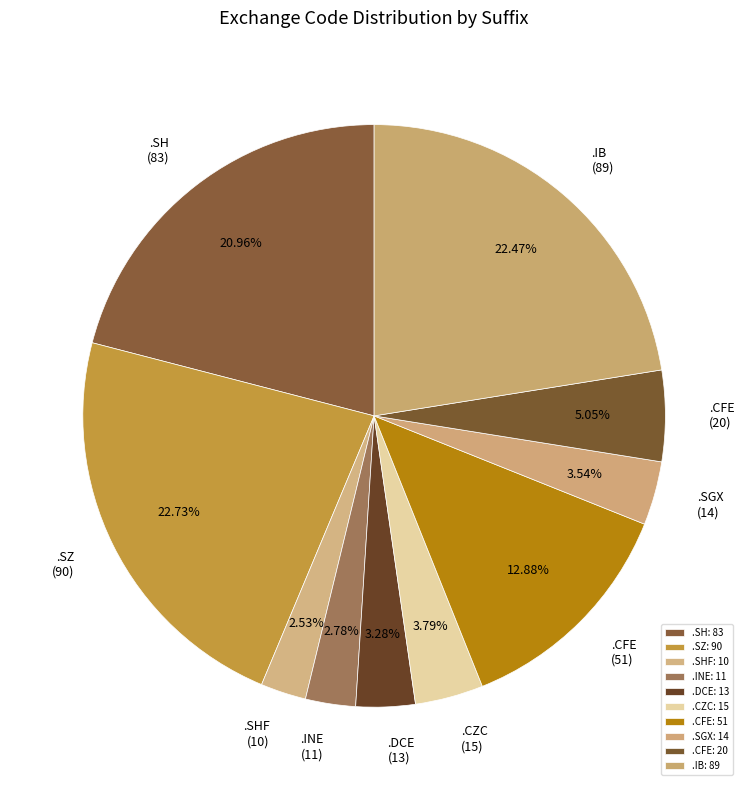

Does .DCE (13) represent more than half of the total?

No